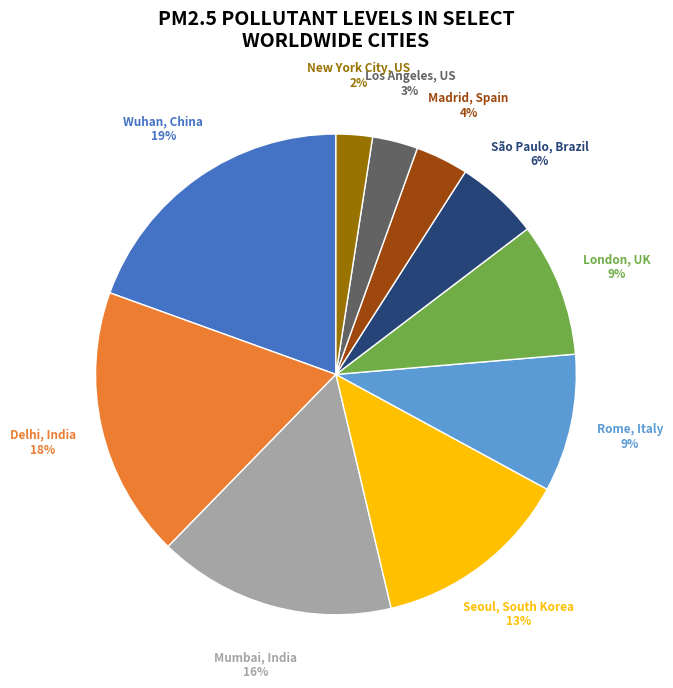

The Wuhan, China slice represents 31% of the pie. True or false?

False